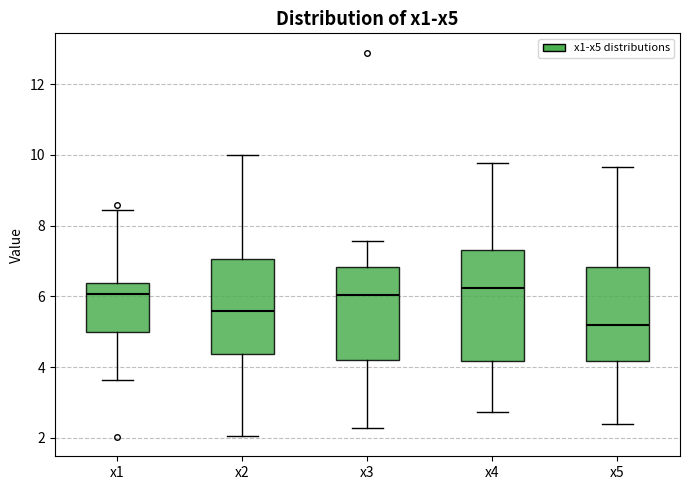

Which box is the tallest, from its lower edge to its upper edge?

x4